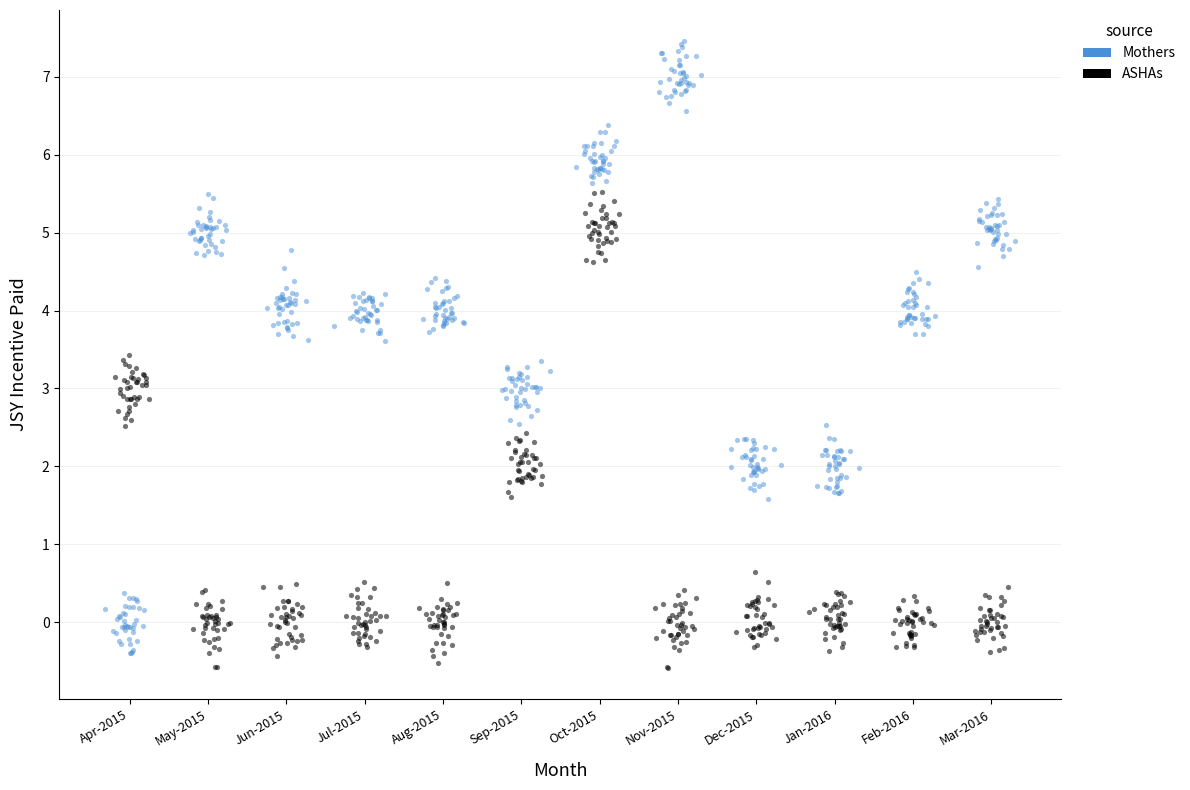

Which series has the largest Y range (max minus min)?

Mothers